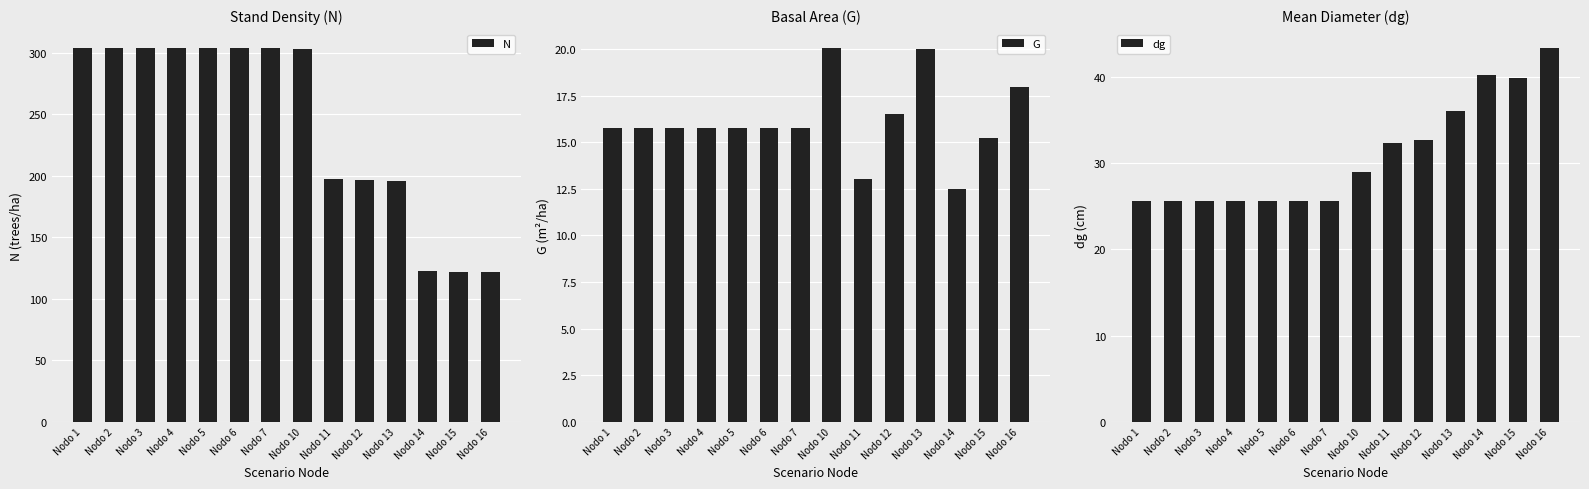

What is the minimum value shown in the chart?

12.5